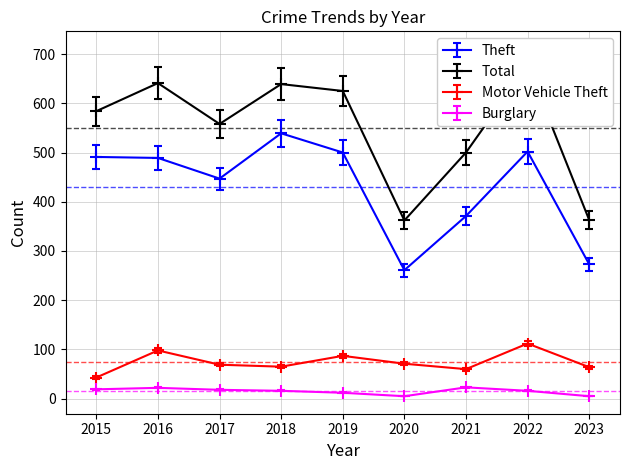

True or false: Motor Vehicle Theft has more than 2 interior local peaks.

True